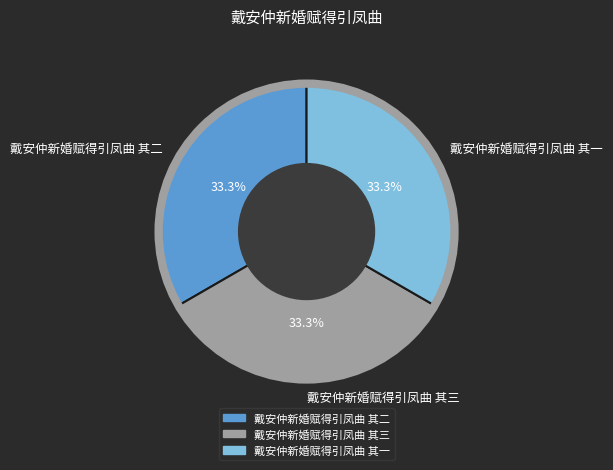

Is it true that 戴安仲新婚赋得引凤曲 其一 is 41% of the pie?

False